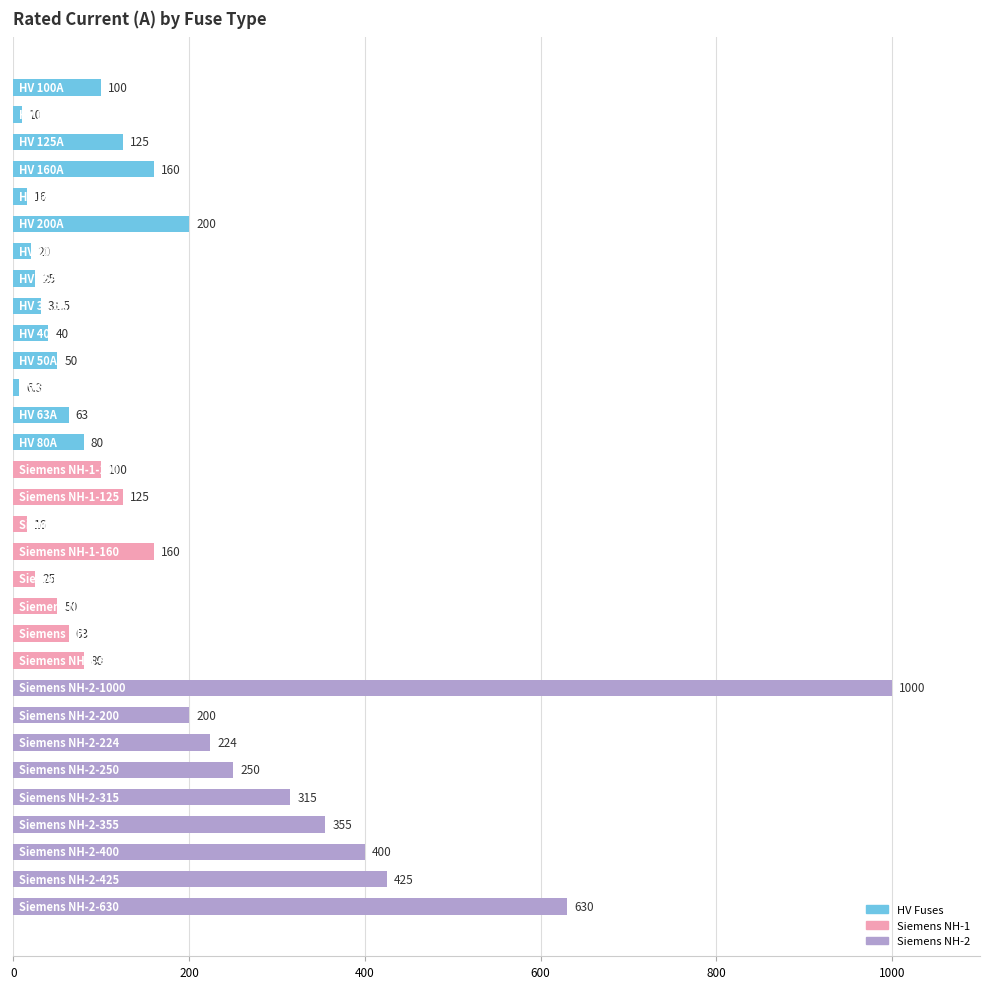

What is the difference between the maximum and second lowest values?

990.0